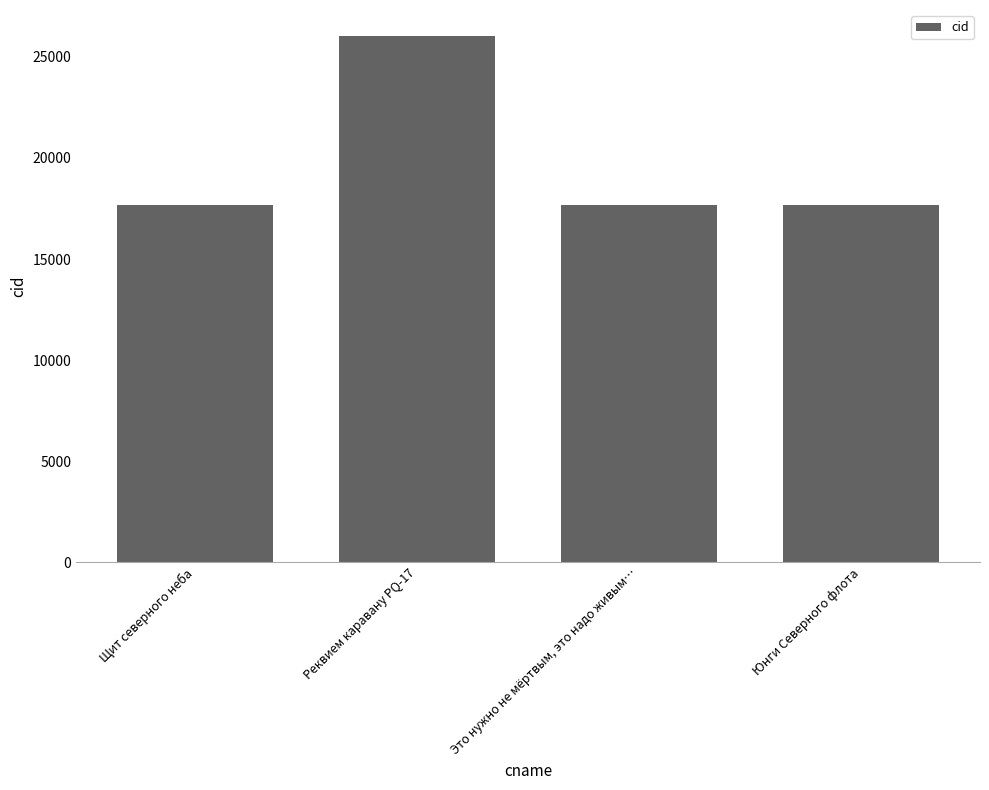

At which label is the value closest to 21842?

Щит северного неба